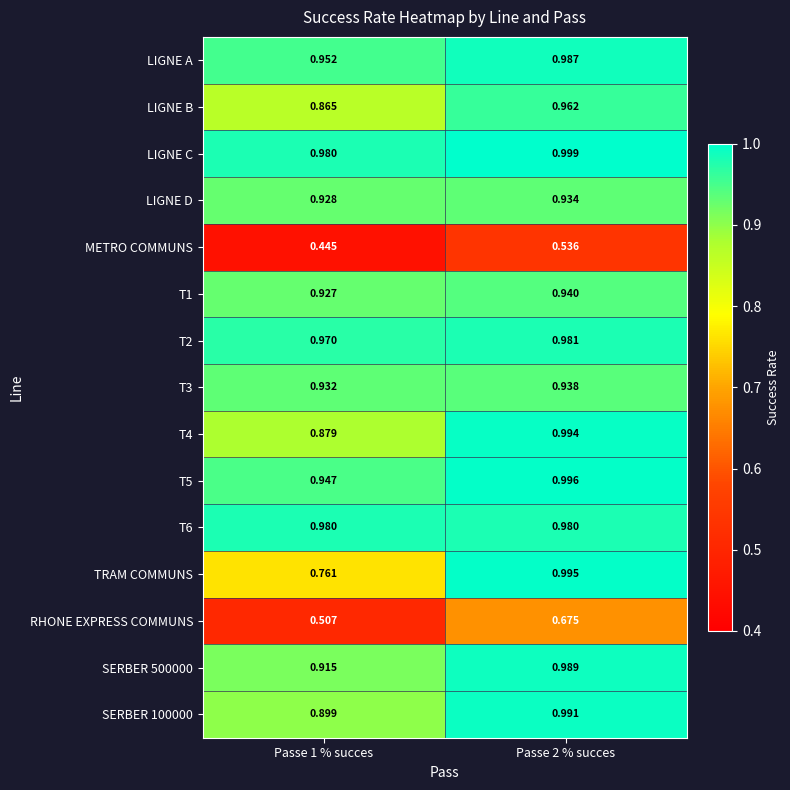

Between Passe 1 % succes and Passe 2 % succes, which series saw the biggest shift?

TRAM COMMUNS